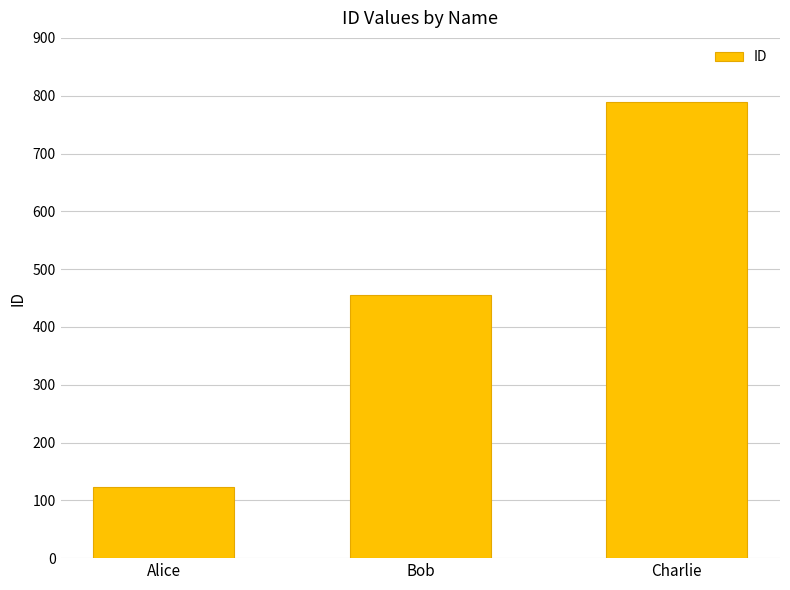

Count the values in the range 123 to 789.

3